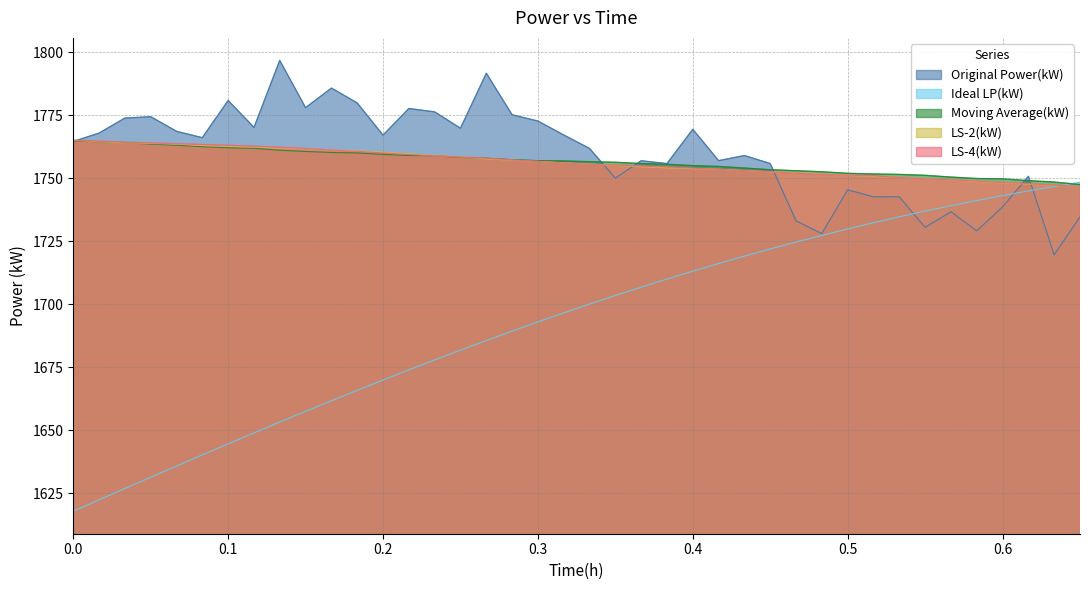

How many lines are shown in the chart?

5